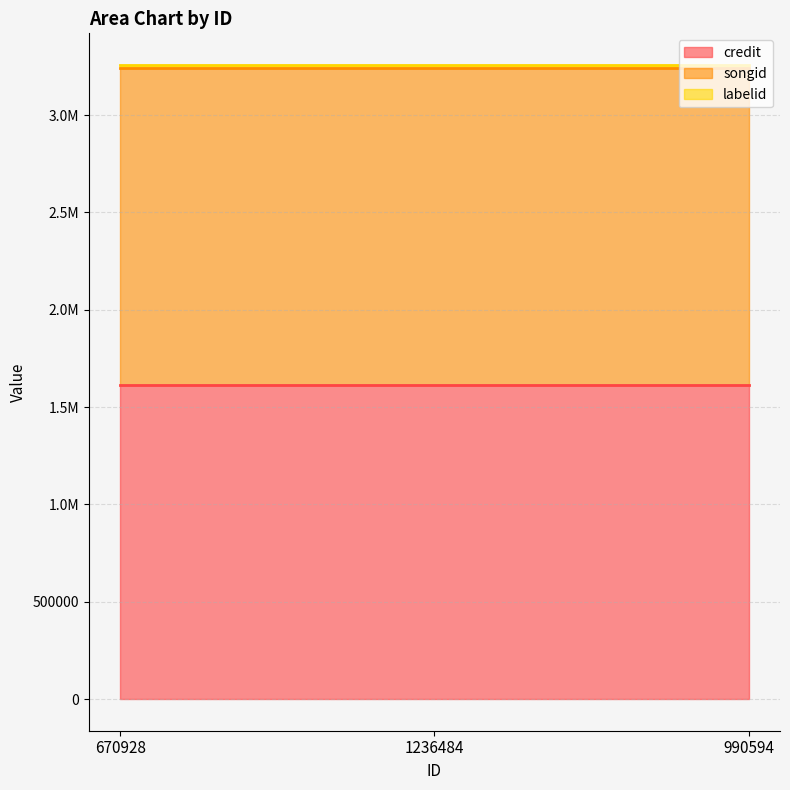

At which label does songid reach its minimum?

670928